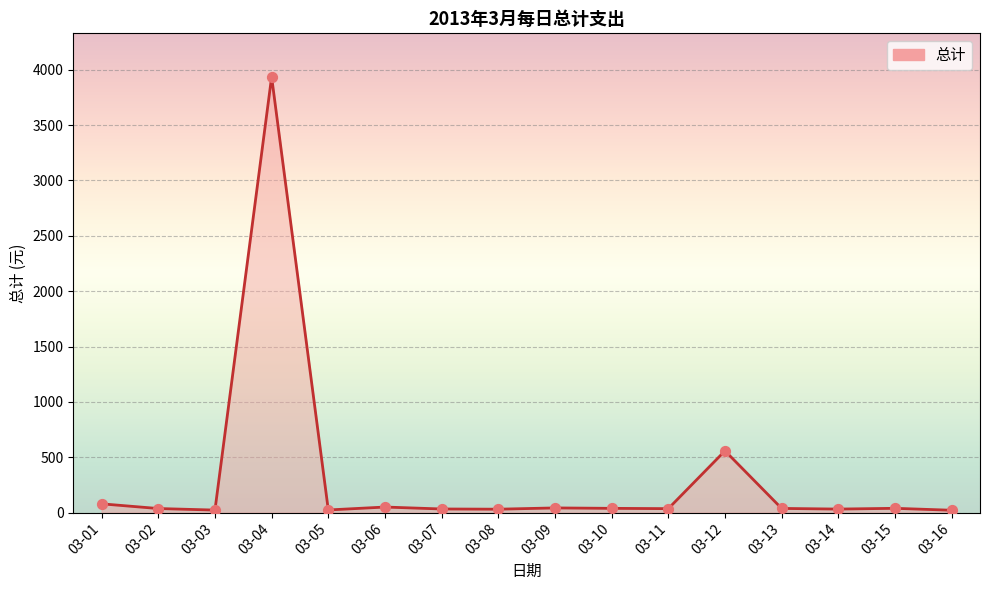

What is the change in value from 03-13 to 03-14?

-5.9